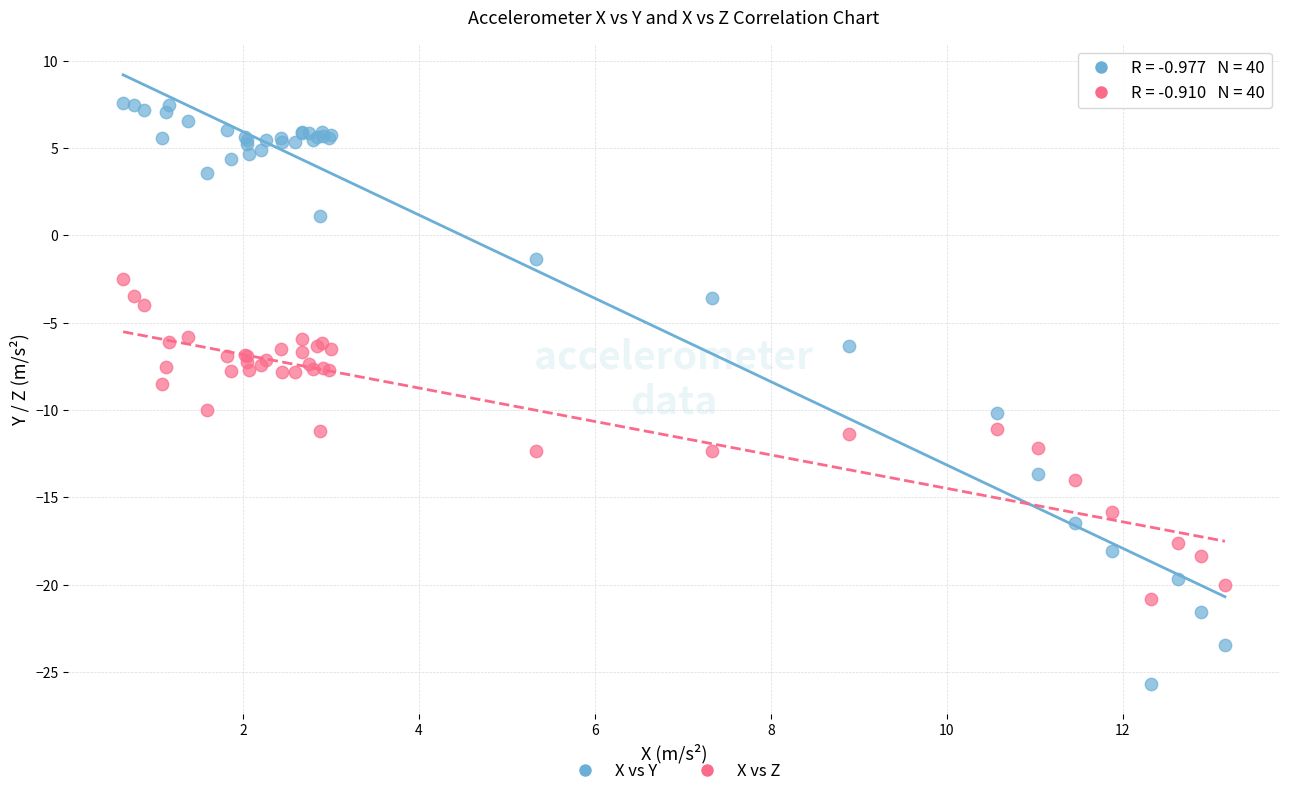

Which series reaches the minimum Y coordinate?

X vs Y